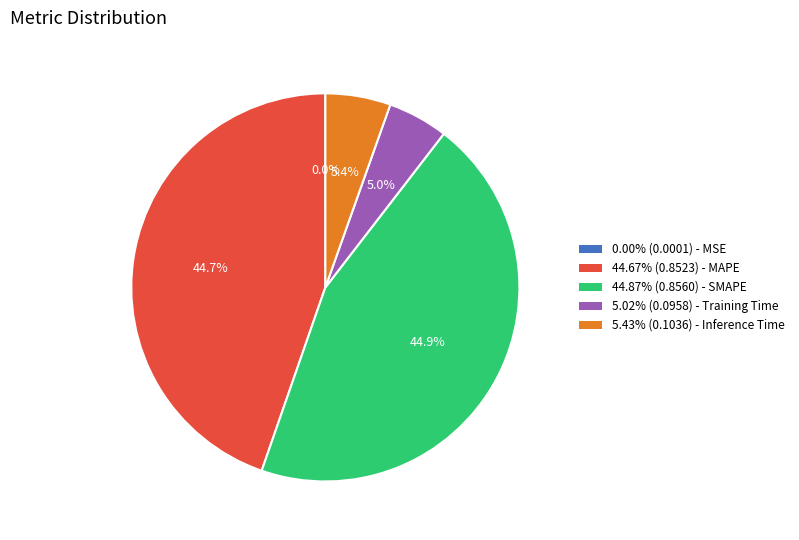

What is the total percentage of 5.02% (0.0958) - Training Time and 44.67% (0.8523) - MAPE?

49.7%